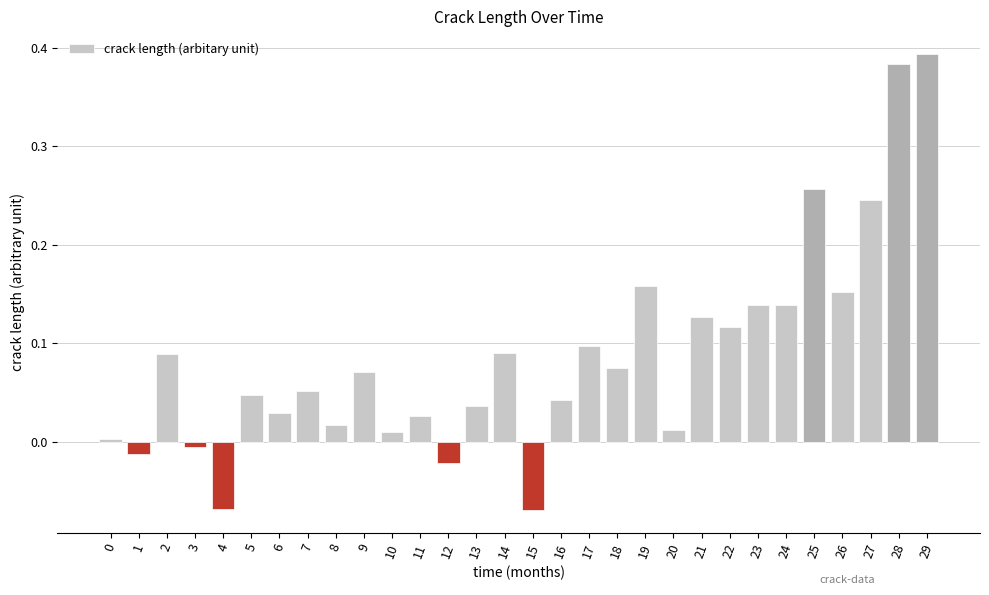

True or false: the data shows 0.0 at 11.

True